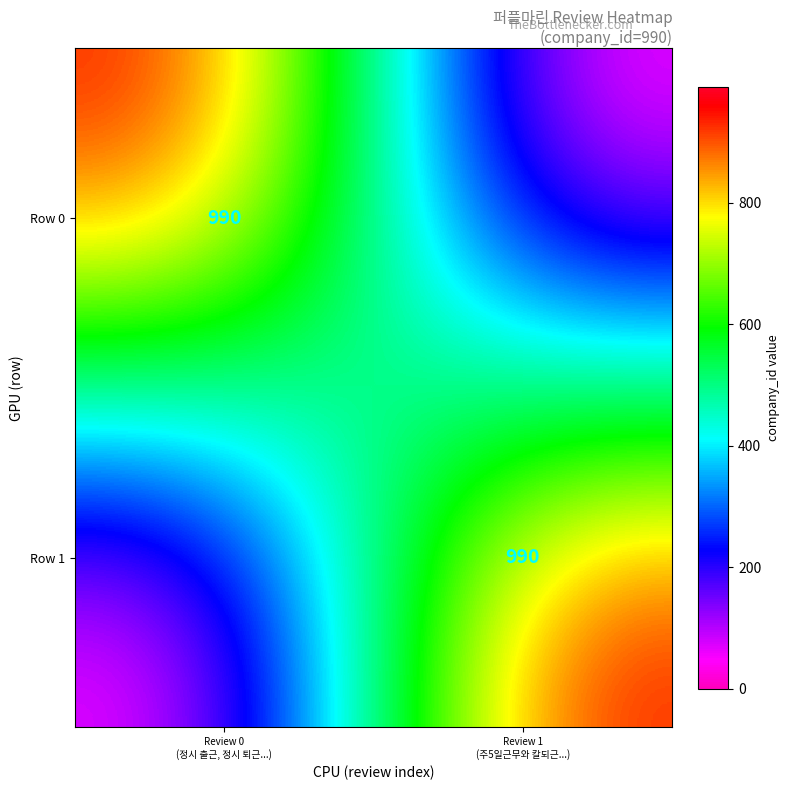

The Row 1 series shows 0 at Review 0 (정시 출근, 정시 퇴근...). True or false?

True